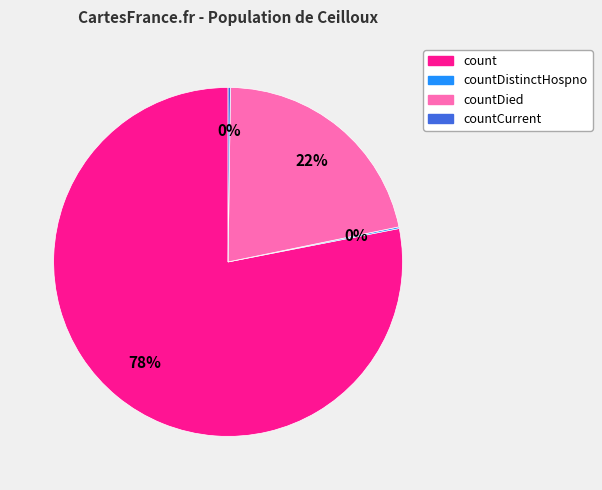

Is there any slice that represents more than half of the pie?

Yes